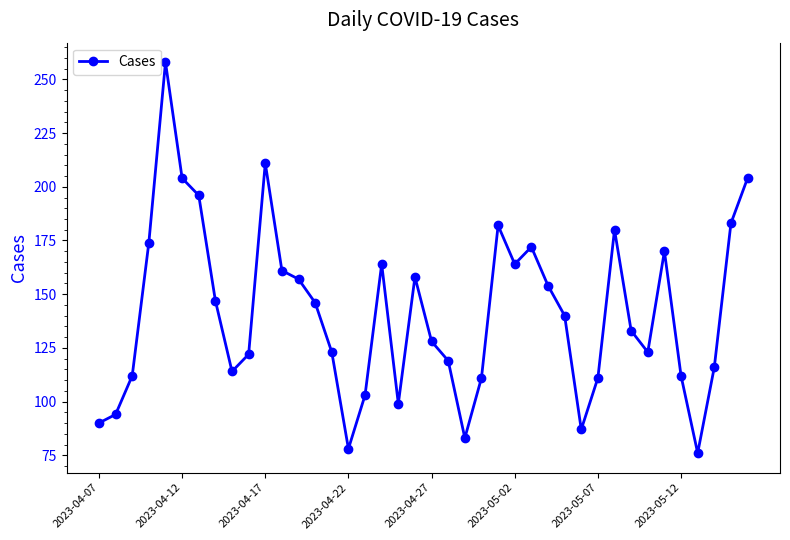

What is the sum of all values?

5659